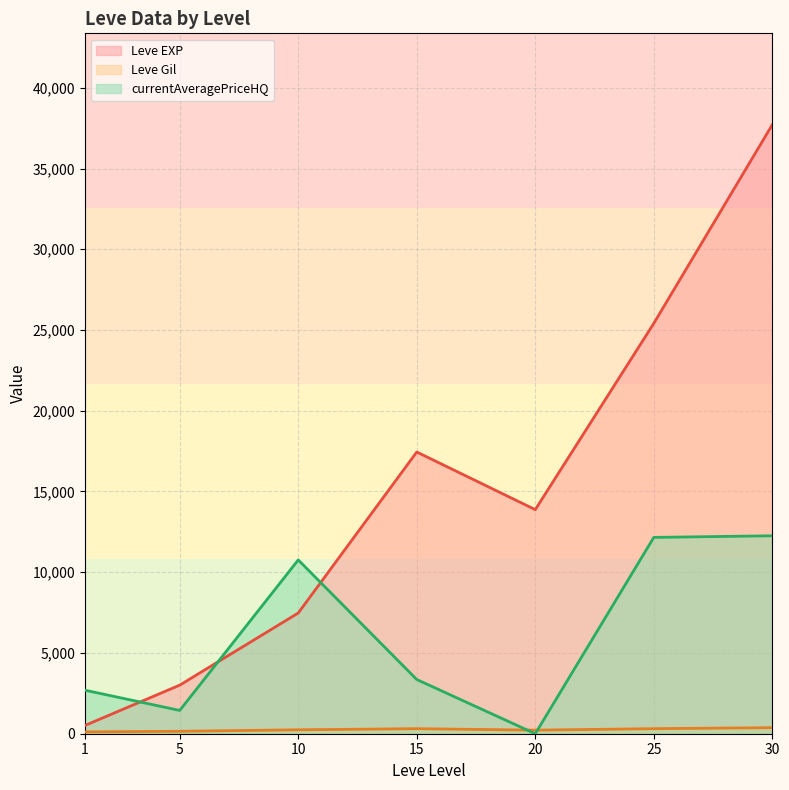

How many intersections are there between currentAveragePriceHQ and Leve EXP?

3